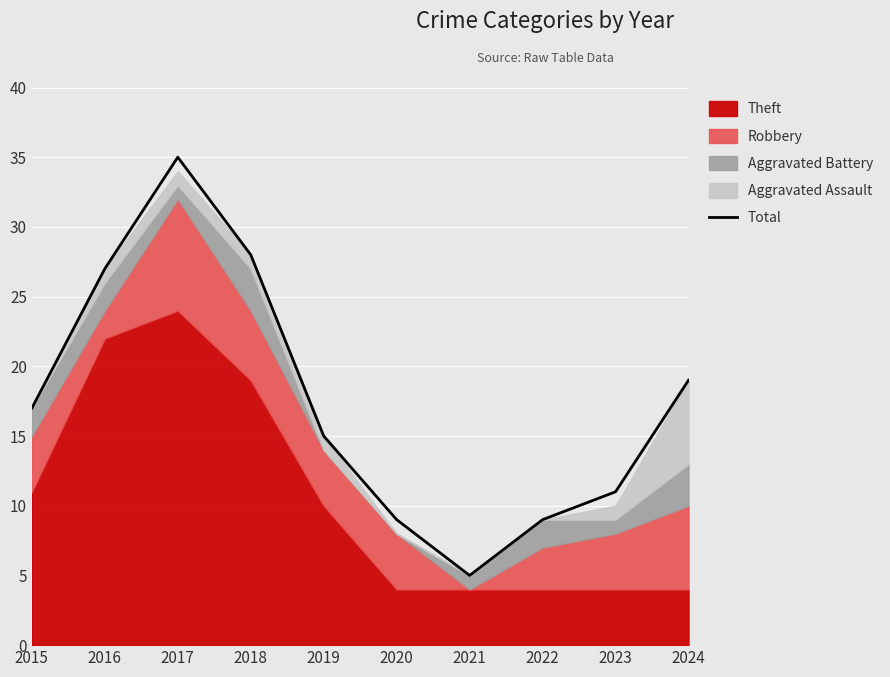

At which label is the value closest to 20?

2024